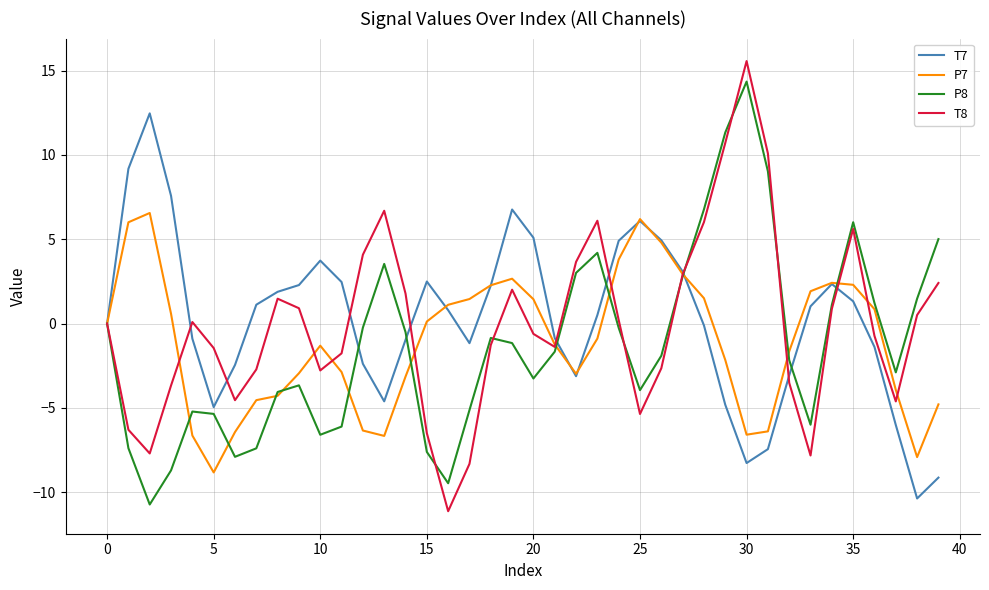

What is the maximum value for T8?

15.6